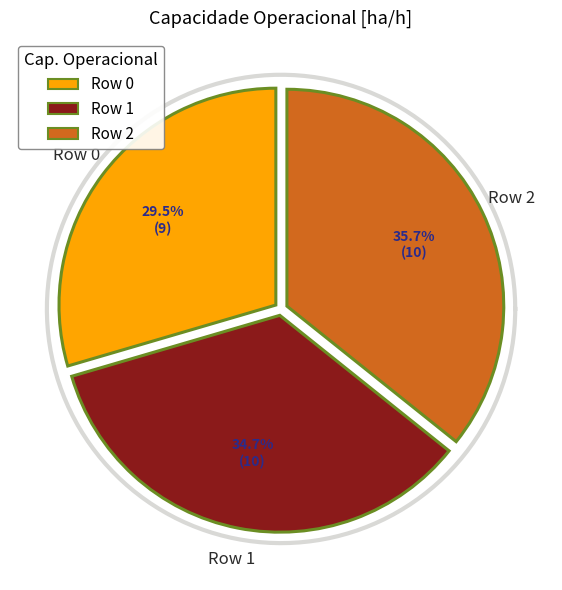

Is there any slice that represents more than half of the pie?

No